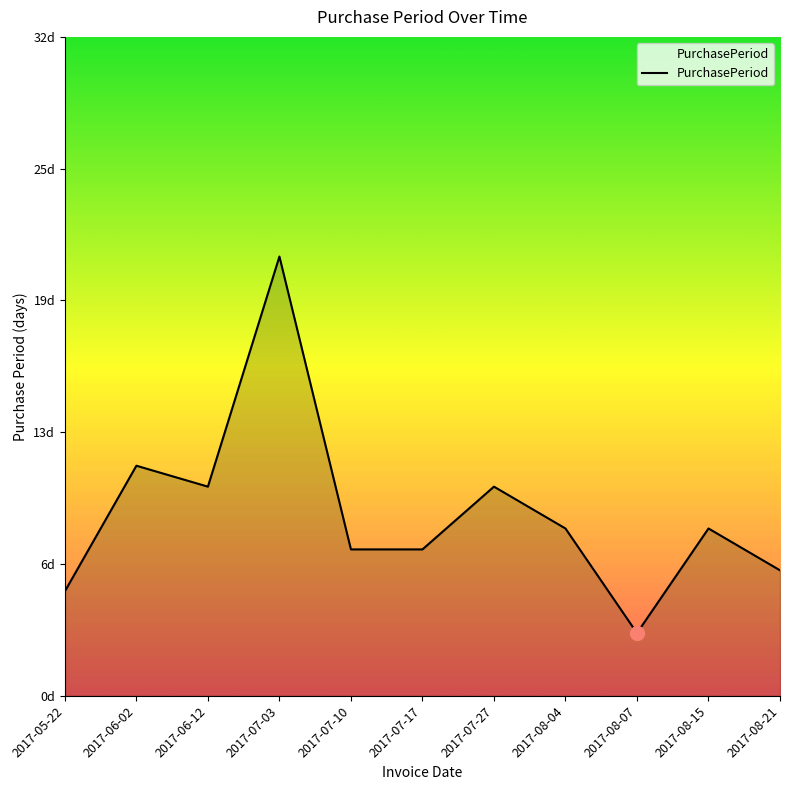

The chart shows a value of 8 at 2017-08-04. True or false?

True